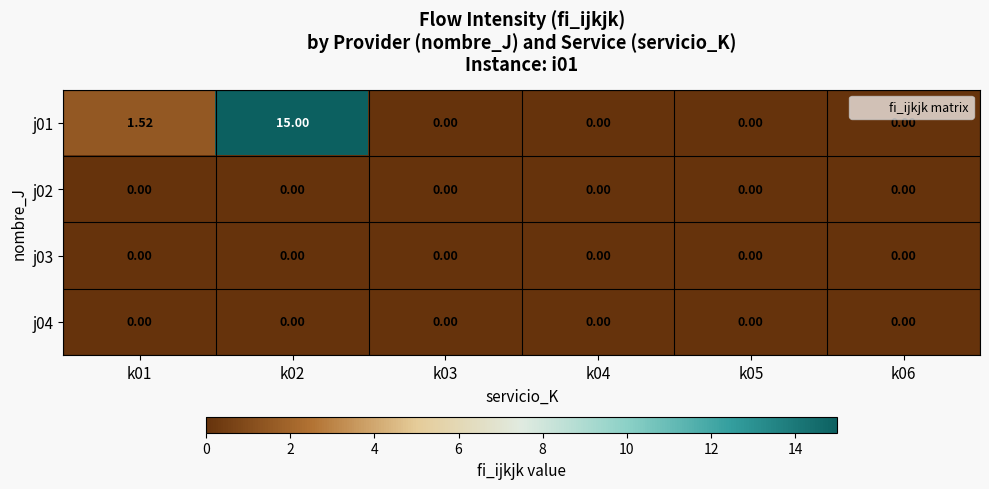

At how many categories does at least one series exceed 4?

1